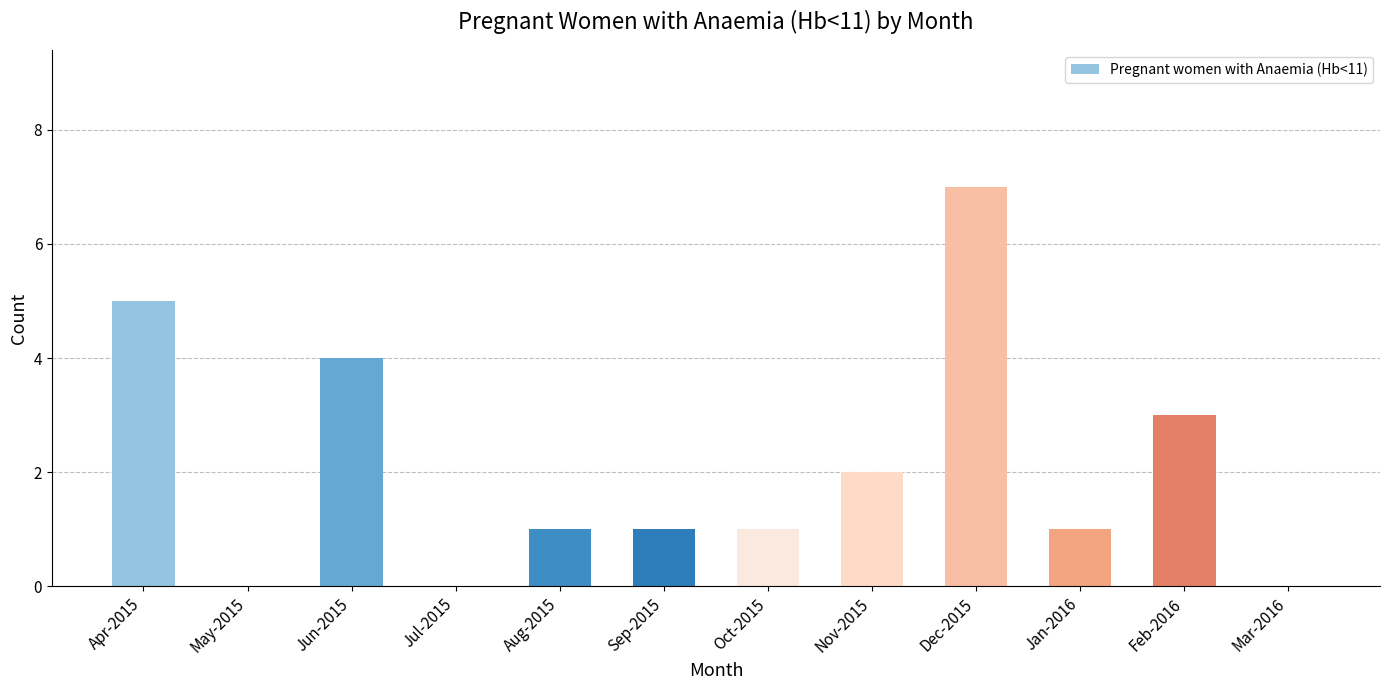

Which has a higher value, Apr-2015 or Feb-2016?

Apr-2015